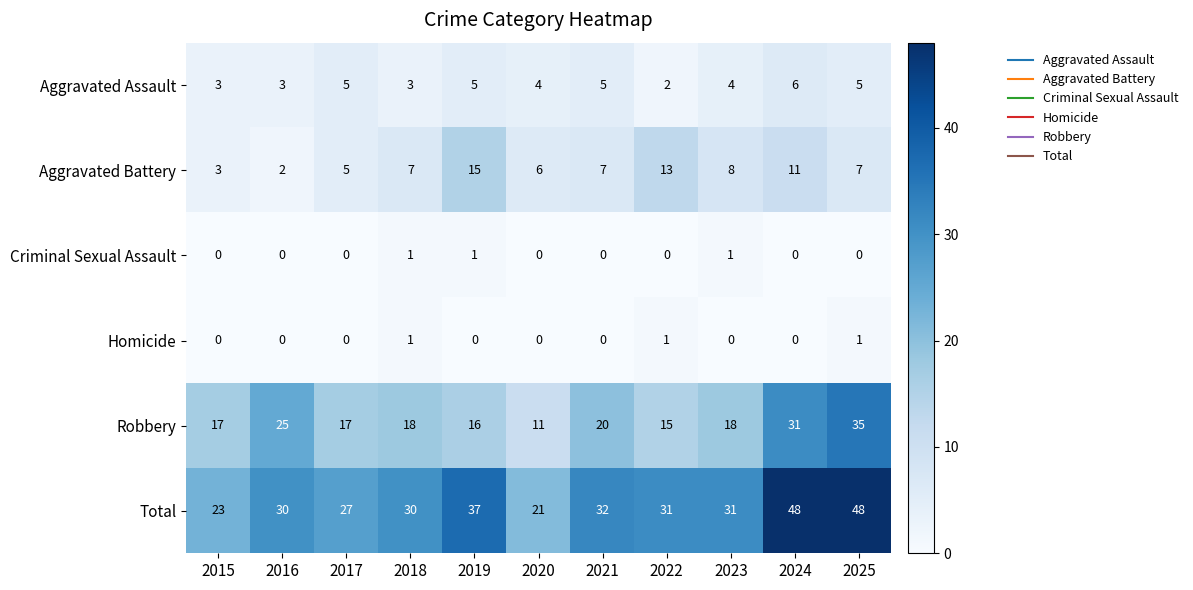

At which label does Total reach its minimum?

2020